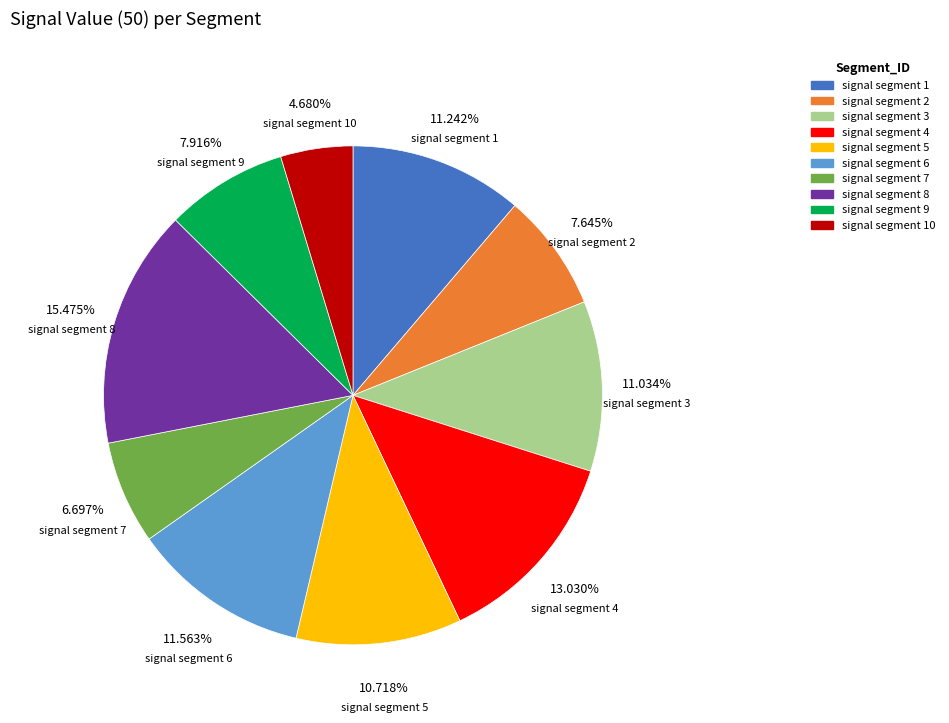

To the nearest percent, what portion does signal segment 5 represent?

11%